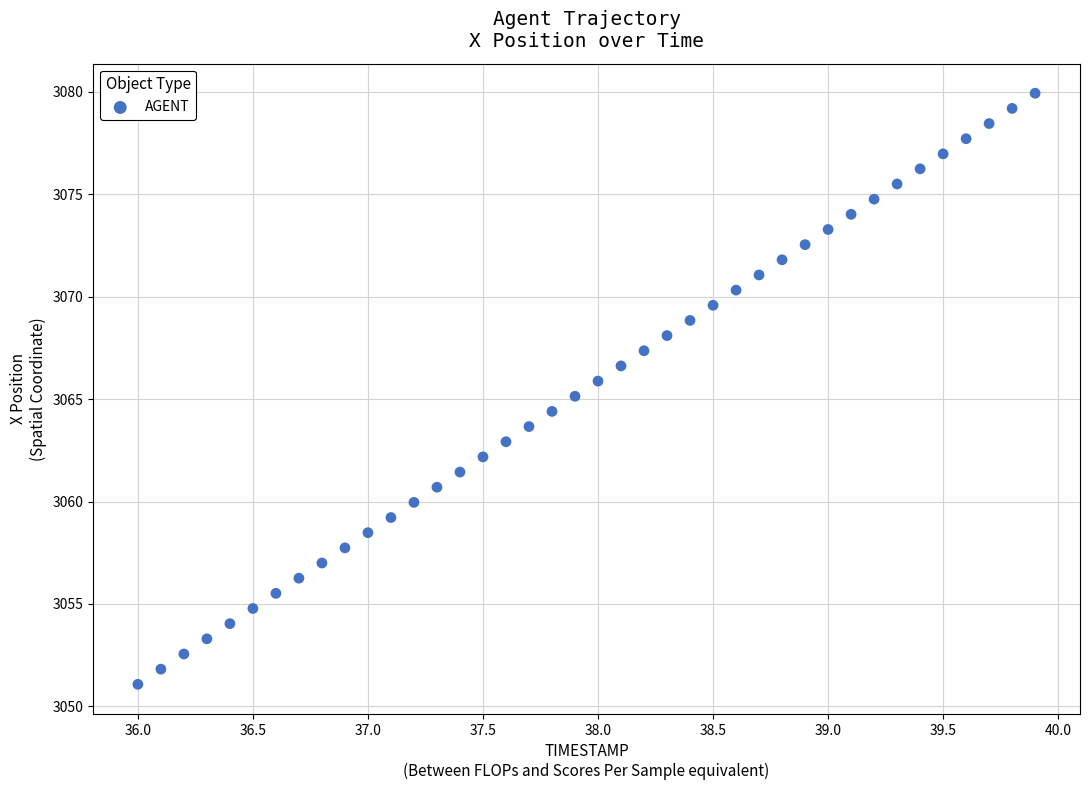

What is the range of X values (max minus min)?

3.9